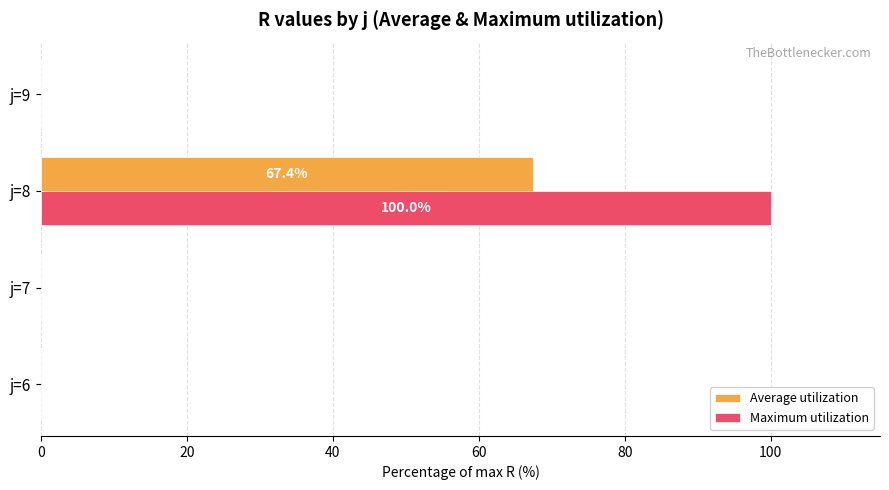

What is the maximum value for Maximum utilization?

100.0